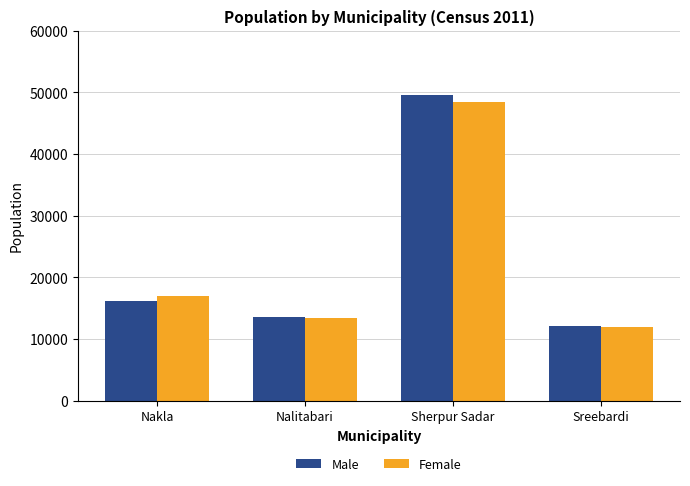

What is the total value across all series at Nakla?

33086